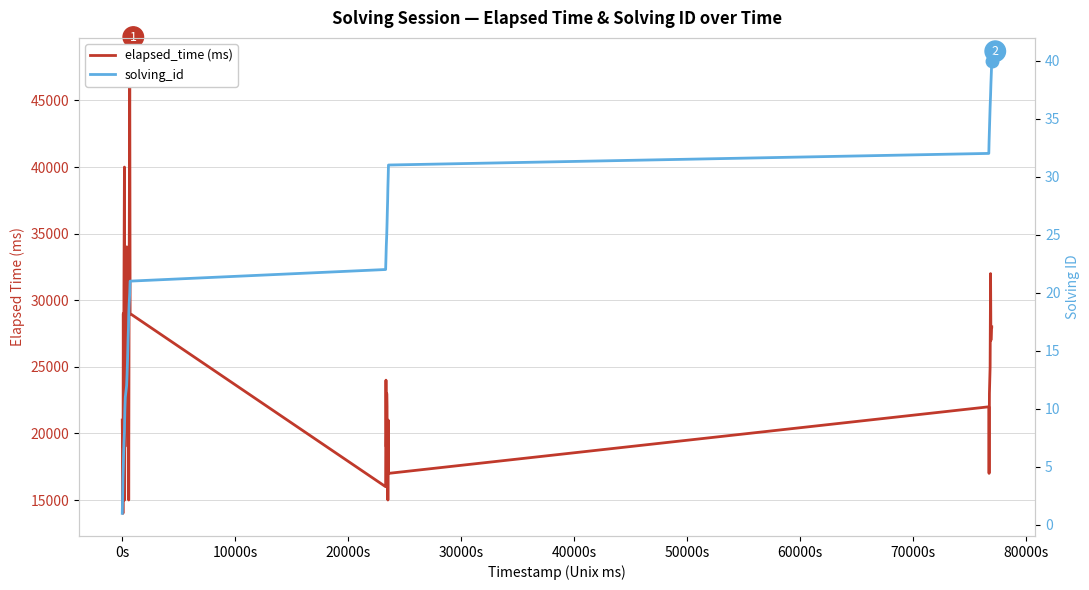

True or false: elapsed_time (ms) has a value of 59024 at 11.

False